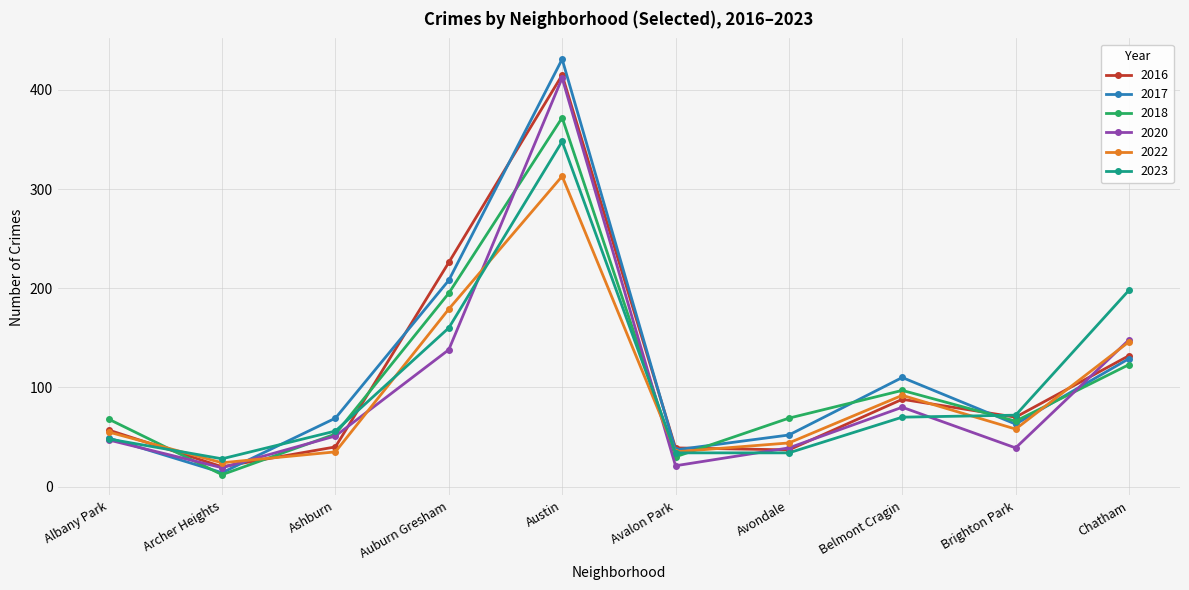

Which category has the lowest value across all series?

Archer Heights